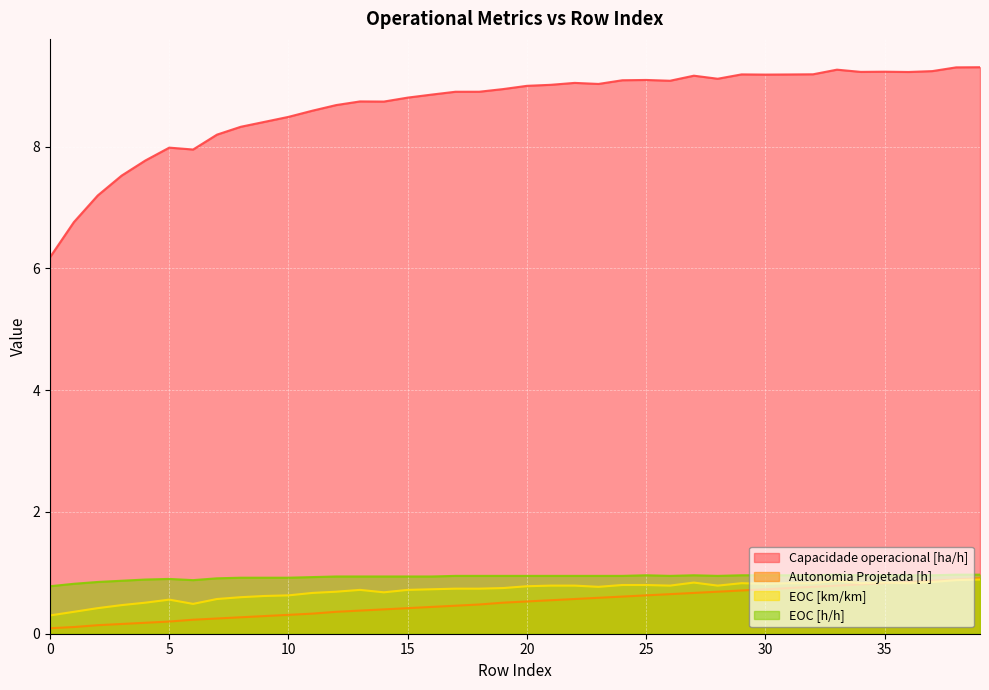

How many lines are shown in the chart?

4